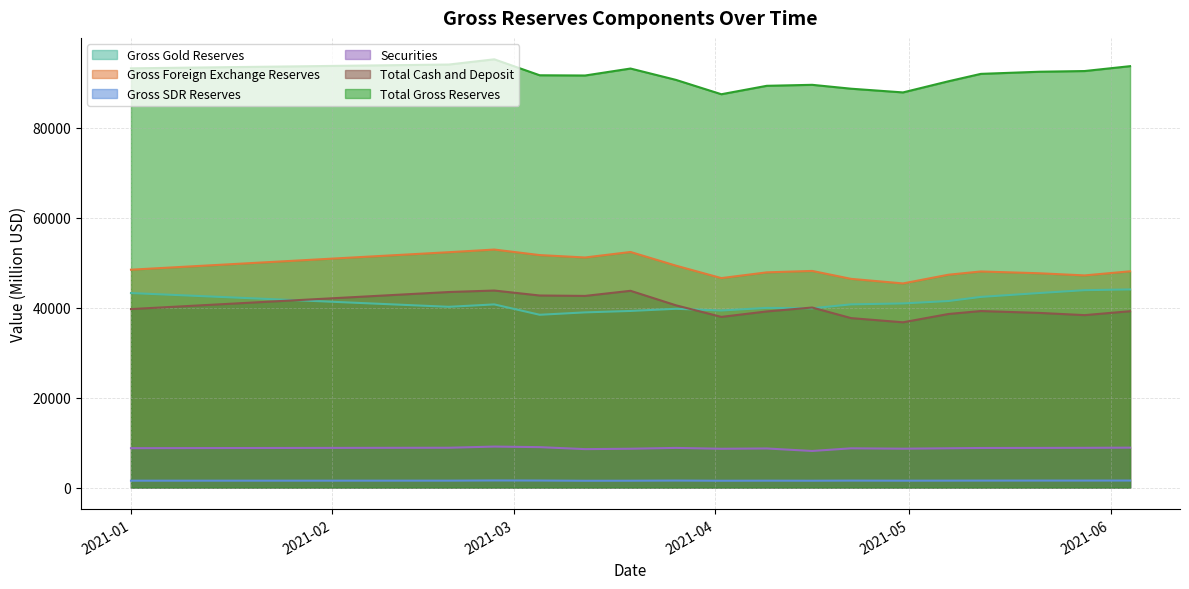

At which label does Gross SDR Reserves first exceed 1539?

2021-02-26